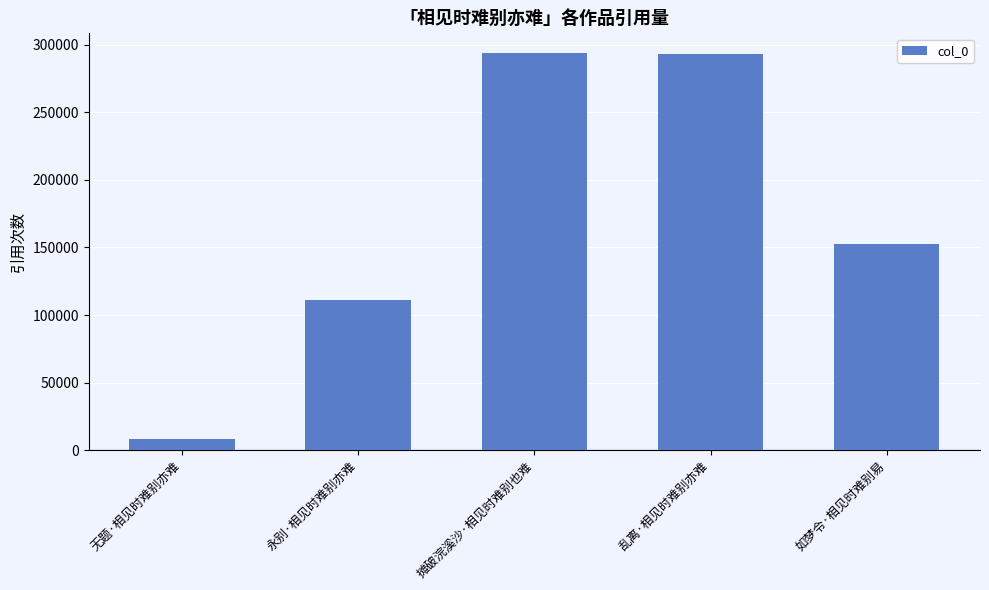

How many data points does each series have?

5